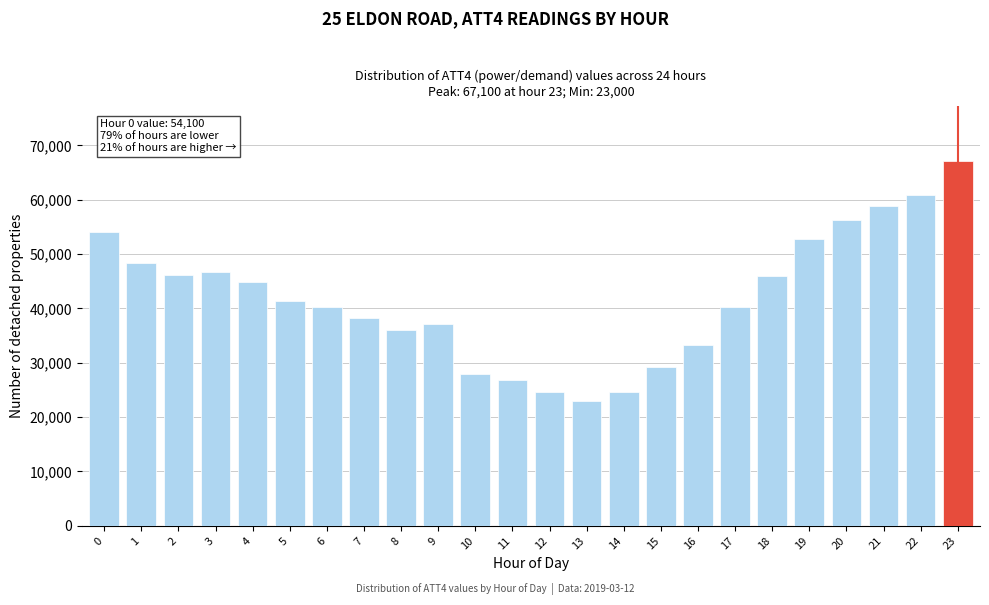

What is the greatest value displayed?

67100